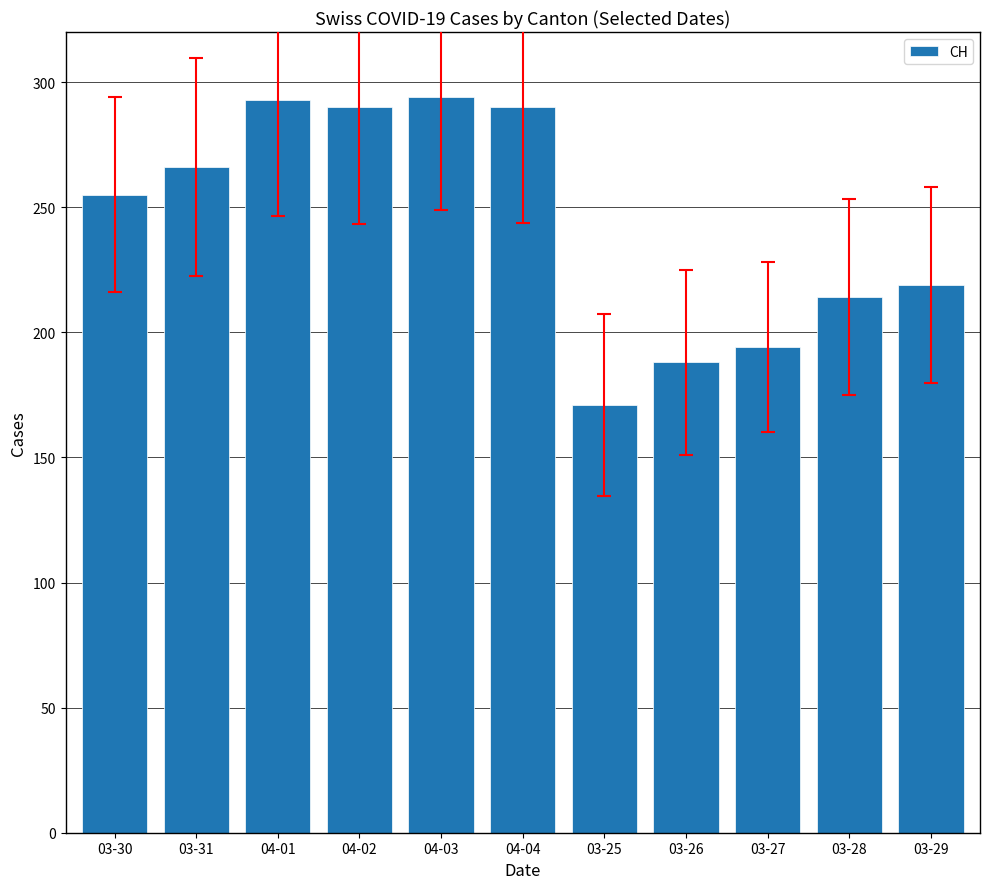

What is the difference between the maximum and minimum values?

123